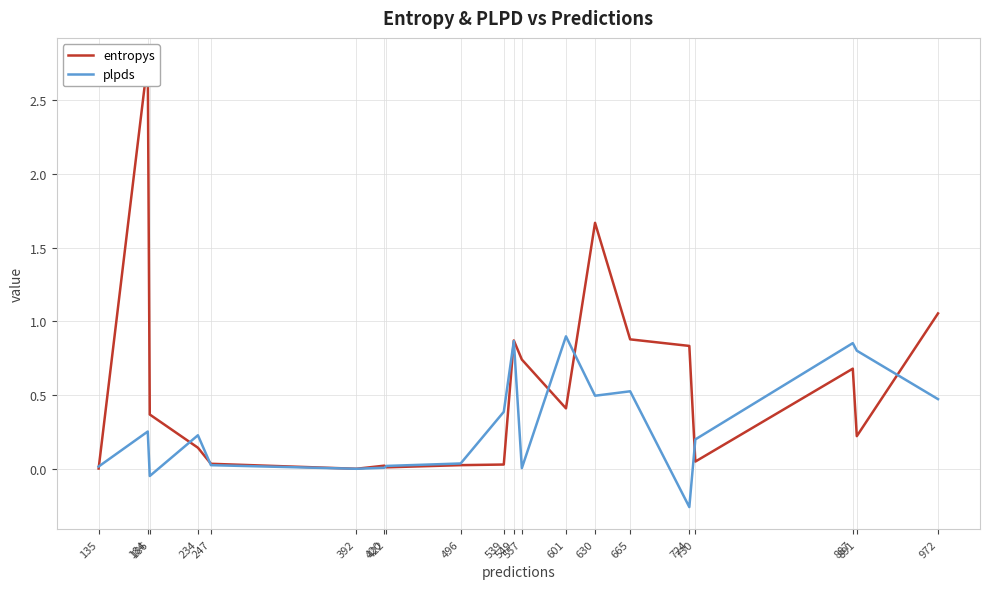

Is it true that entropys equals 0.6 at 186?

False